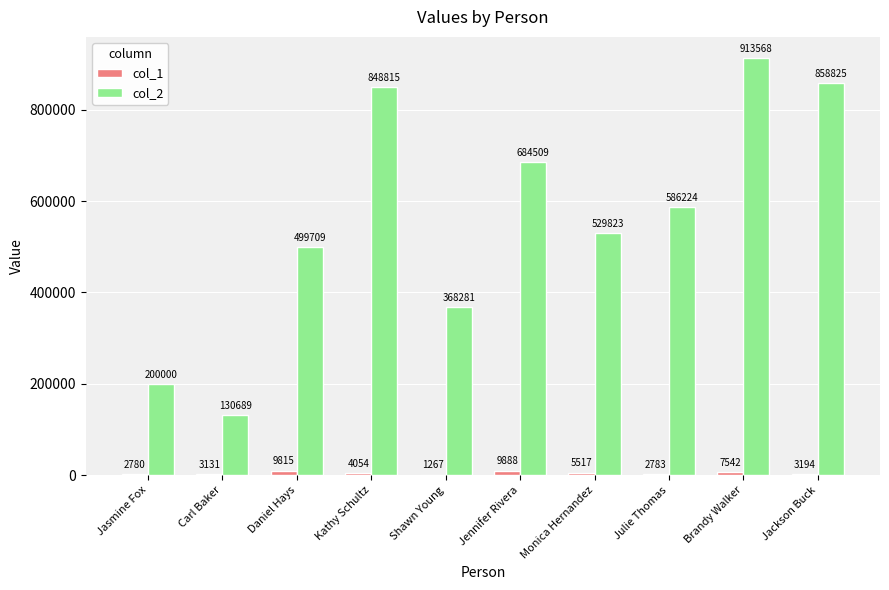

What is the highest value of the col_2 series?

913568